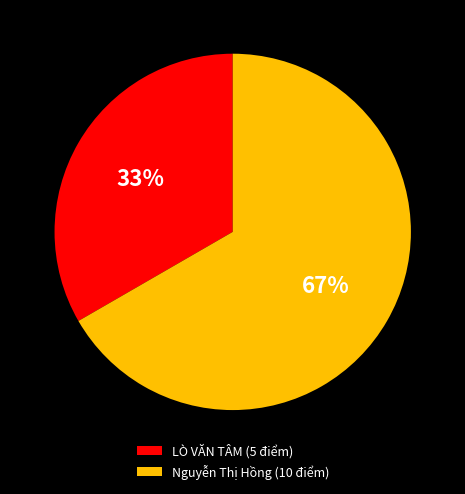

Approximately how many times larger is the value at Nguyễn Thị Hồng (10 điểm) compared to LÒ VĂN TÂM (5 điểm)?

2.0